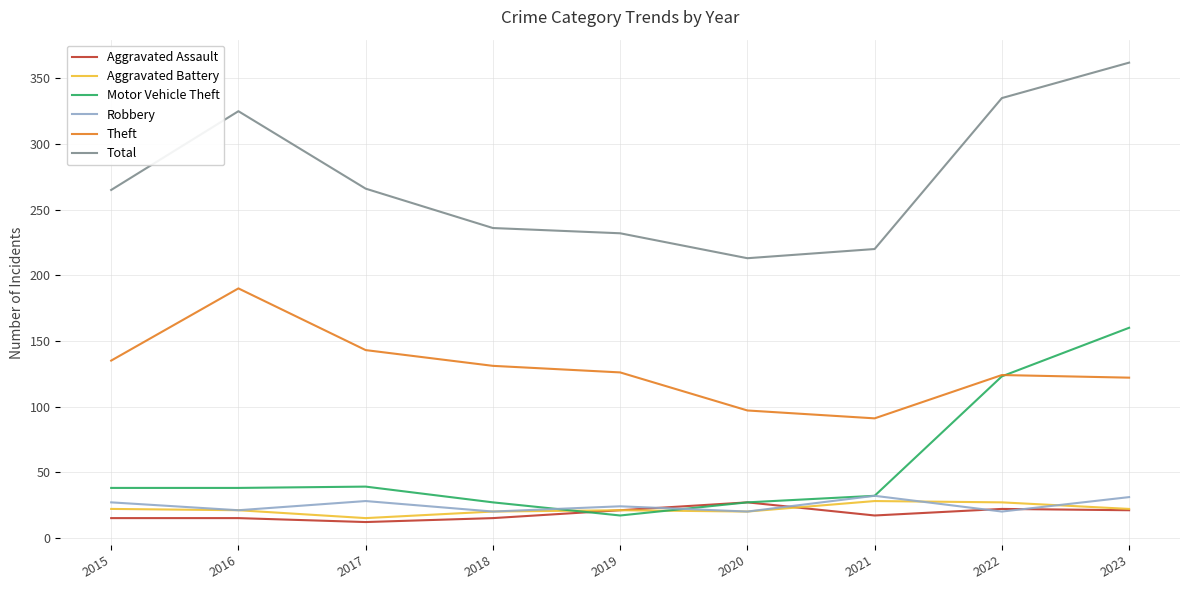

At which category does Robbery reach its first local valley?

2016